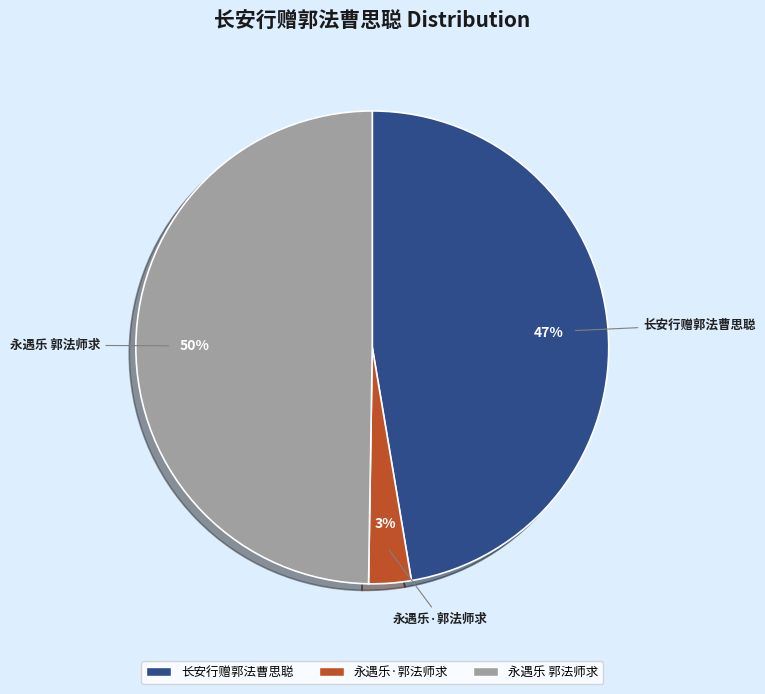

To the nearest percent, what is the difference between the largest and smallest slice percentages?

47%